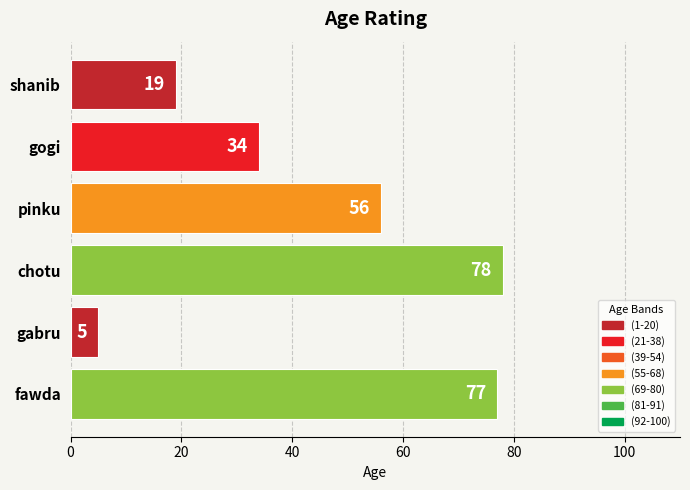

What is the smallest value displayed?

5